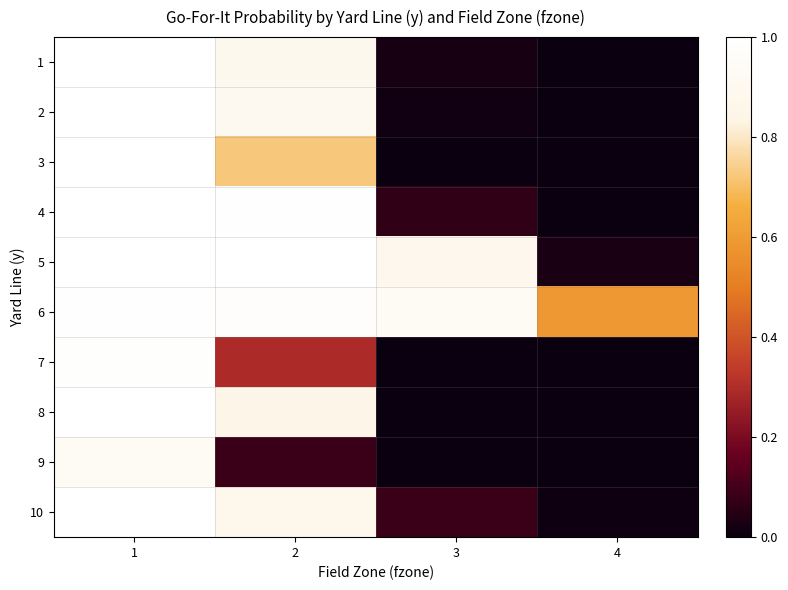

Count the number of categories in the chart.

4